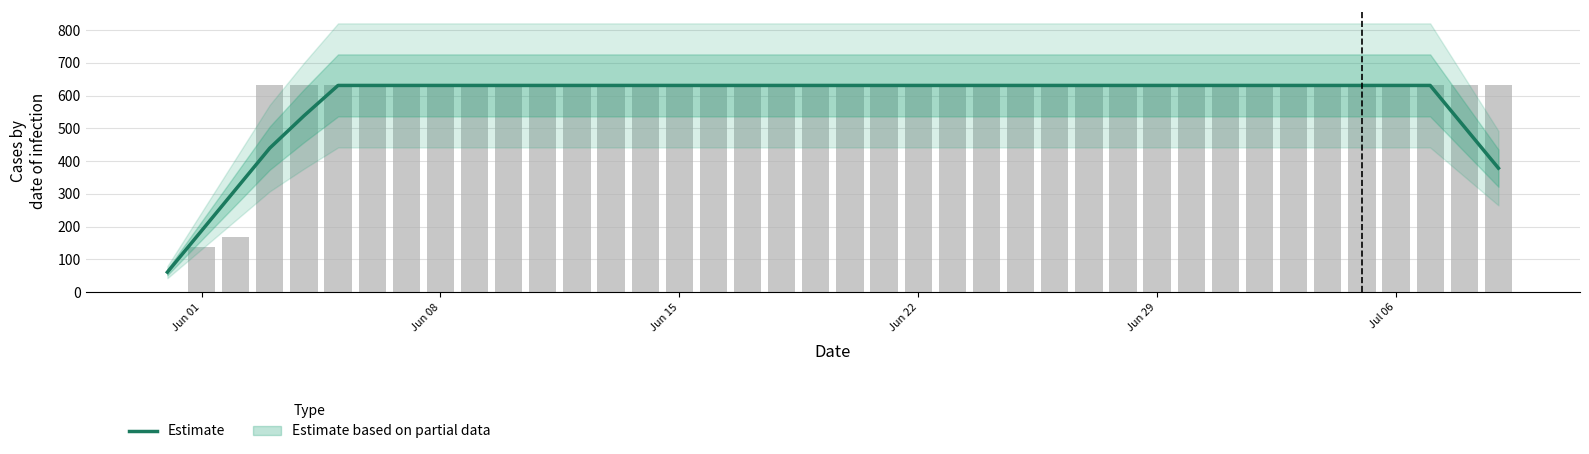

What is the minimum value for Estimate?

61.2